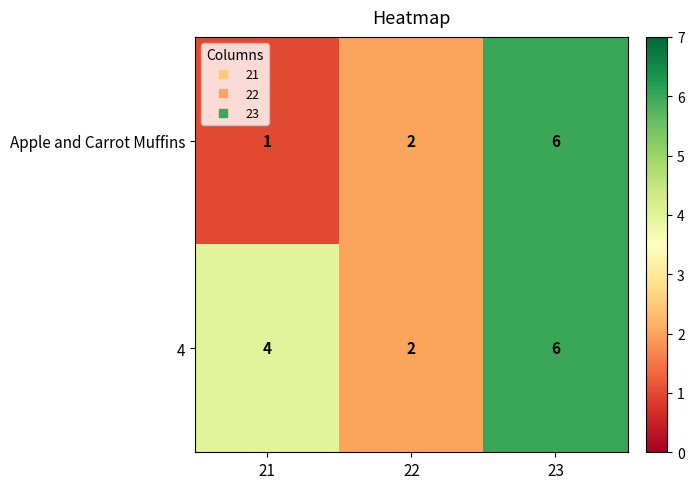

Which label corresponds to the smallest value in the chart?

21